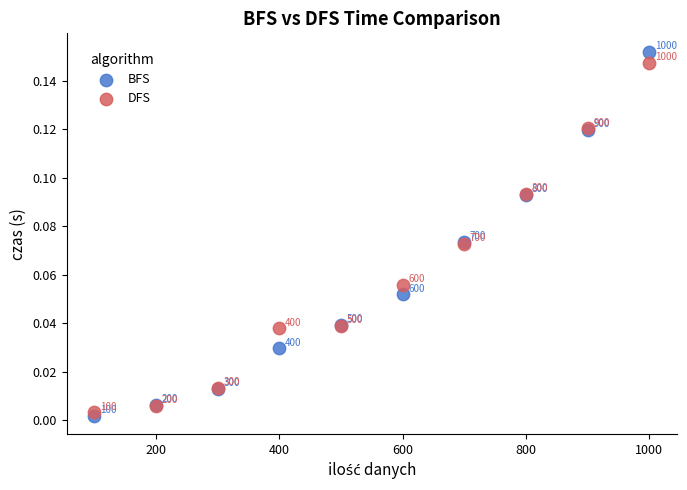

What are all the series names shown in the legend?

BFS, DFS